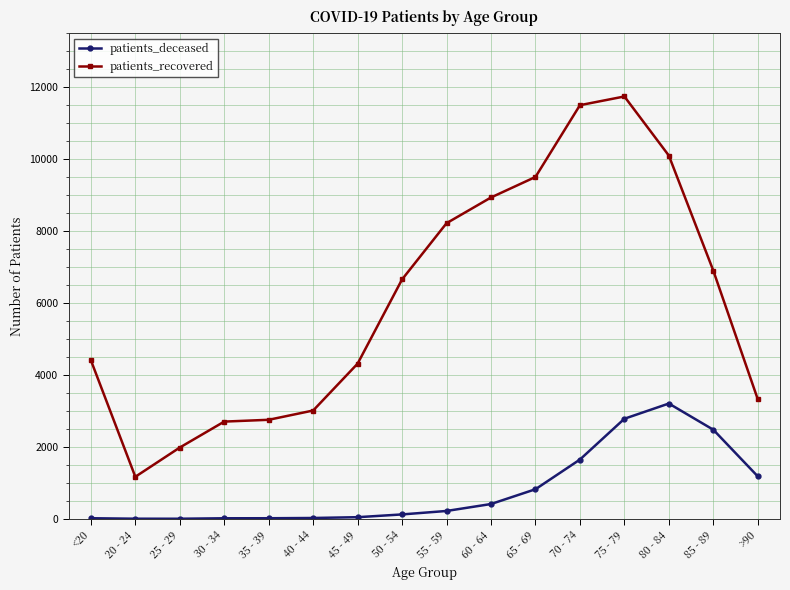

What is the value of the patients_deceased point at the 14th from the left?

3205